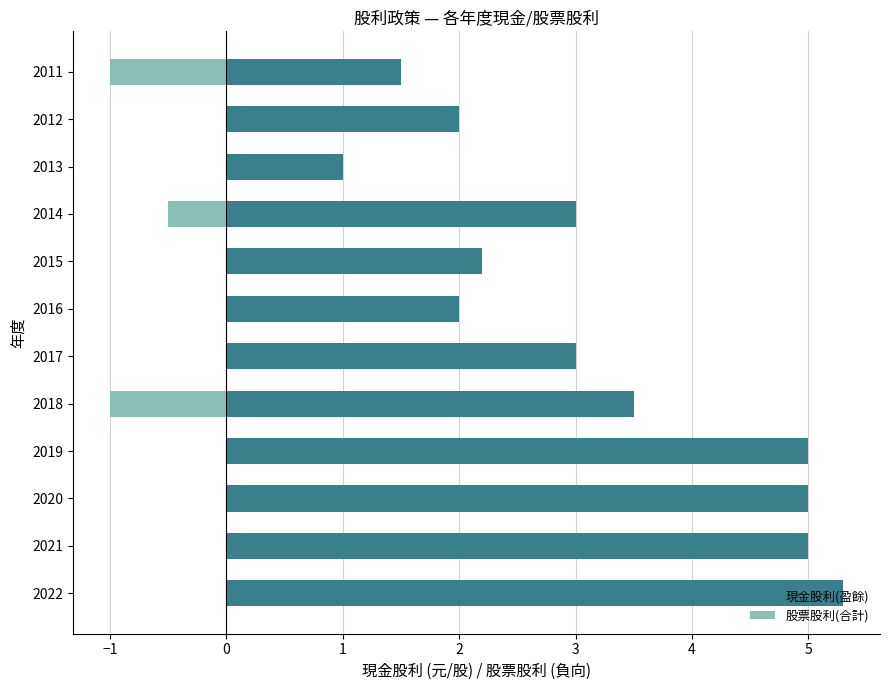

The 股票股利(合計) series shows 0.0 at 1. True or false?

True